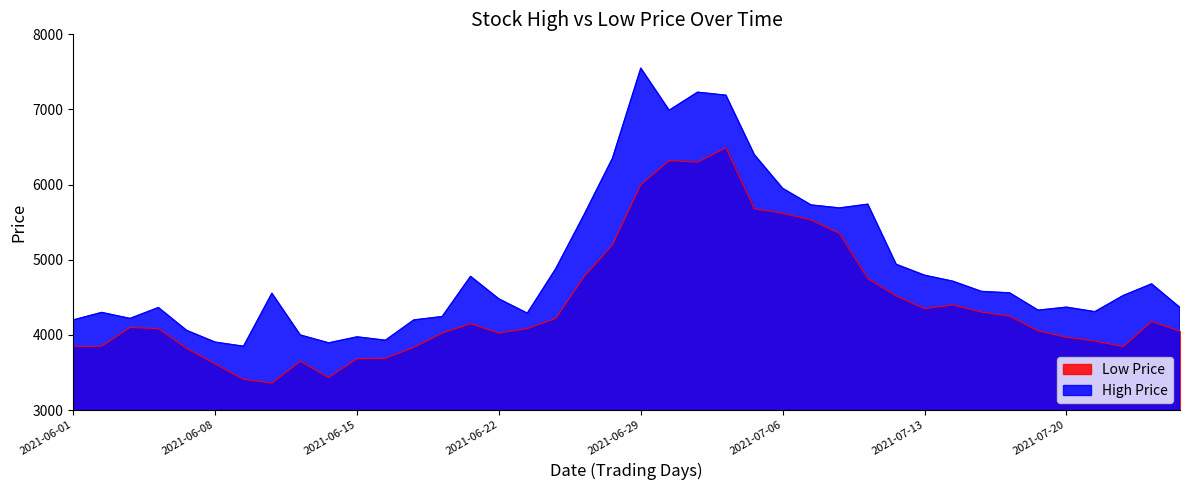

Does the chart display data point markers on the line(s)?

No